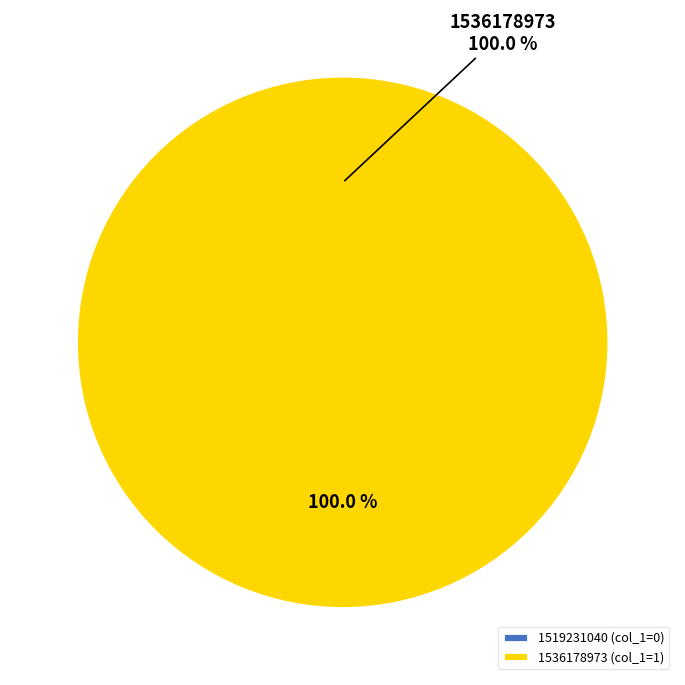

What is the change in value from 1519231040 to 1536178973?

+1